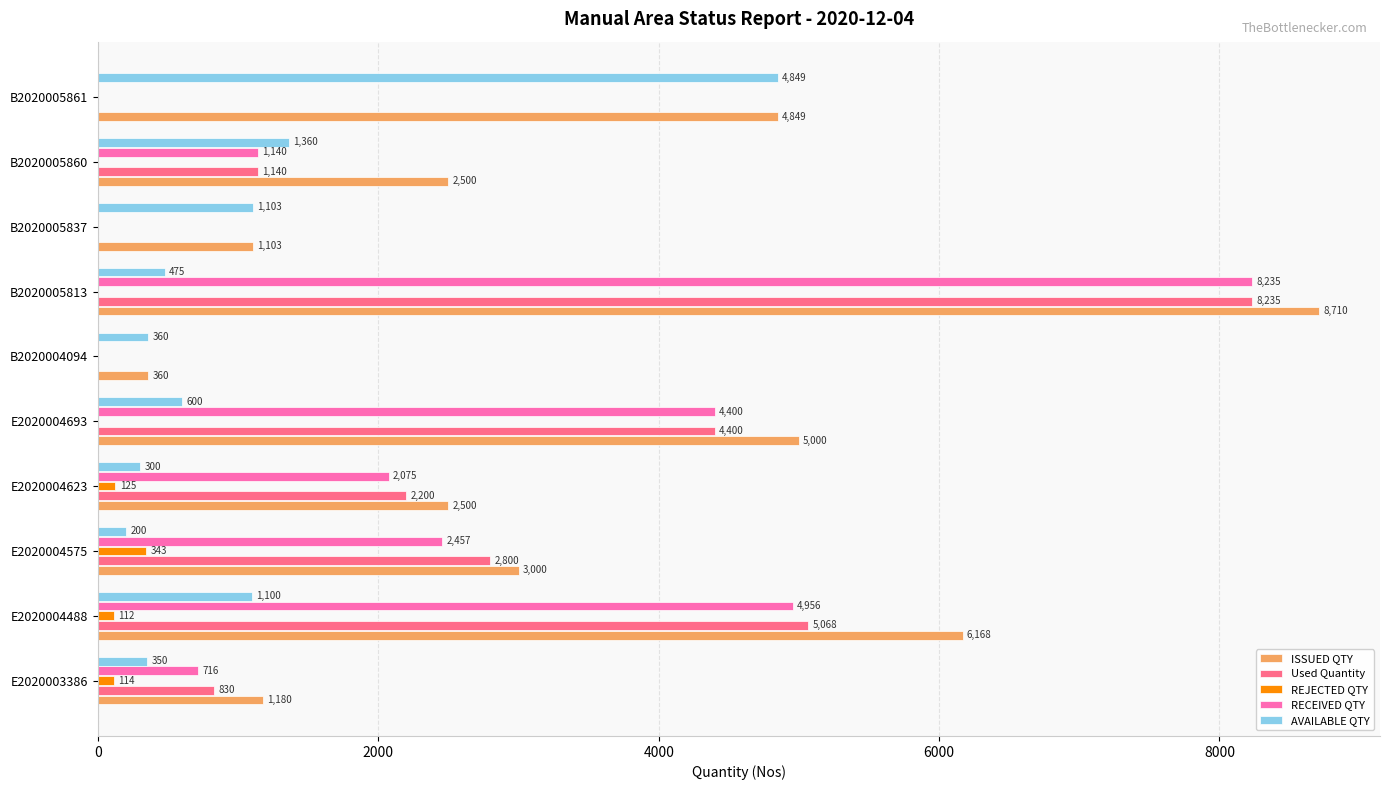

At which label is REJECTED QTY closest to 171?

E2020004623